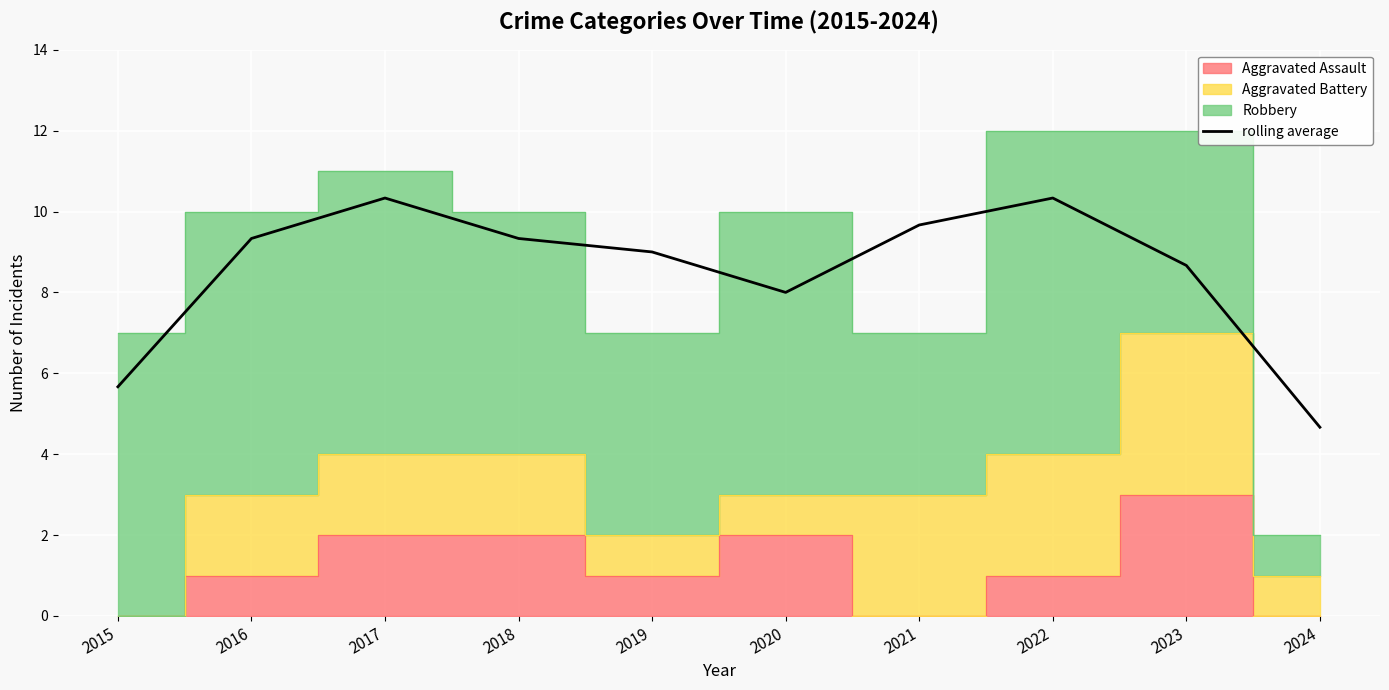

The value at 2017 is 10.3. True or false?

True